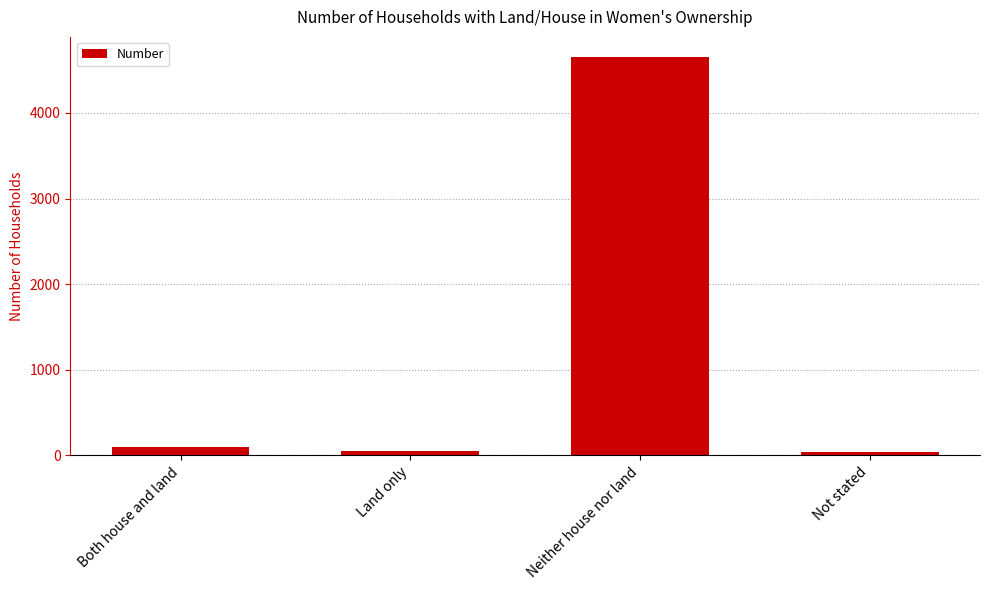

What is the approximate value at Neither house nor land, to the nearest 10?

4660